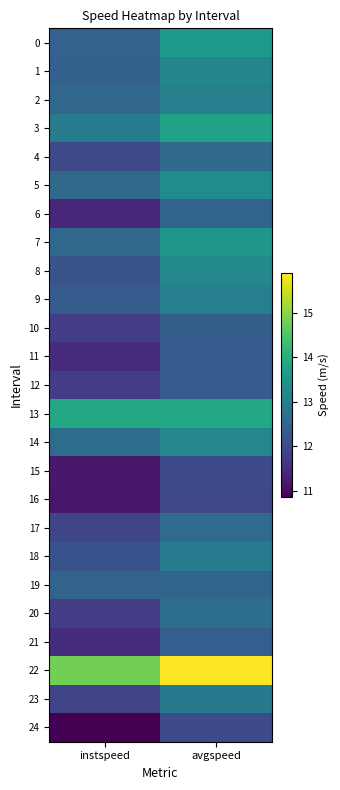

Between instspeed and avgspeed, which is larger?

avgspeed